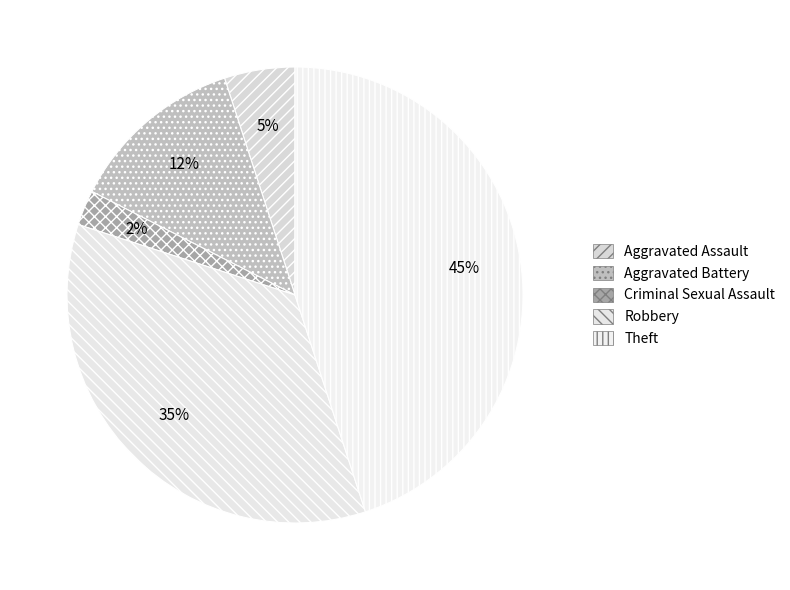

Is there a majority slice in this chart?

No